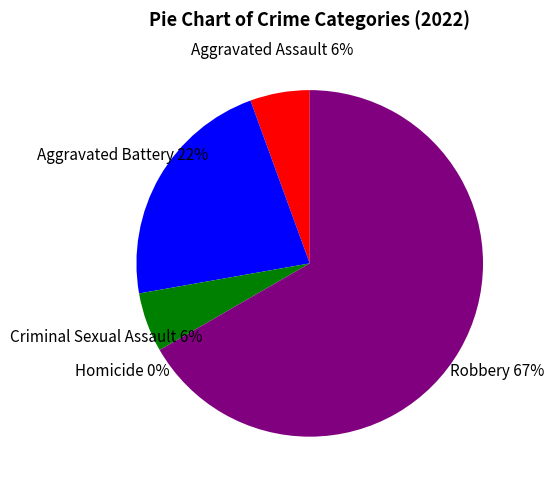

To the nearest percent, what percentage of the pie is Criminal Sexual Assault?

6%